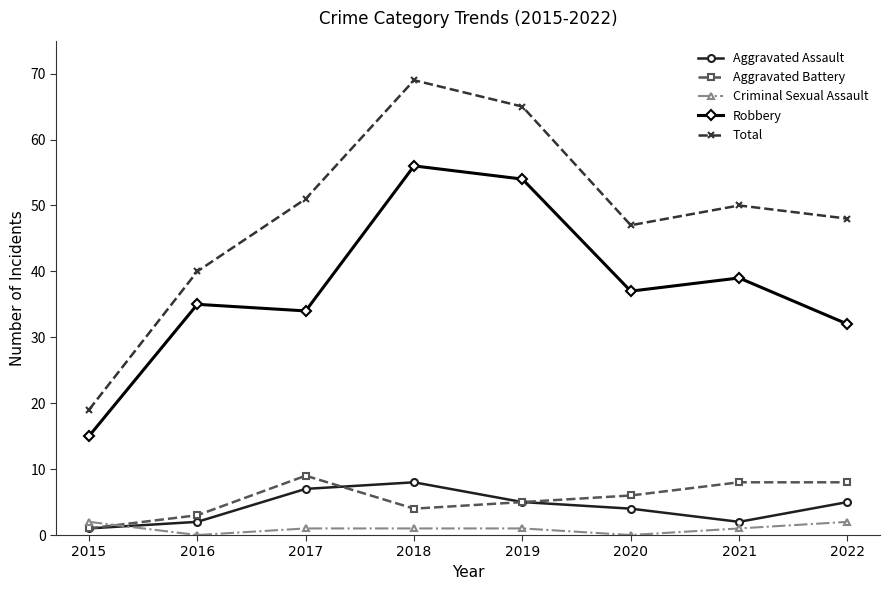

True or false: Aggravated Assault has more than 1 interior local peaks.

False